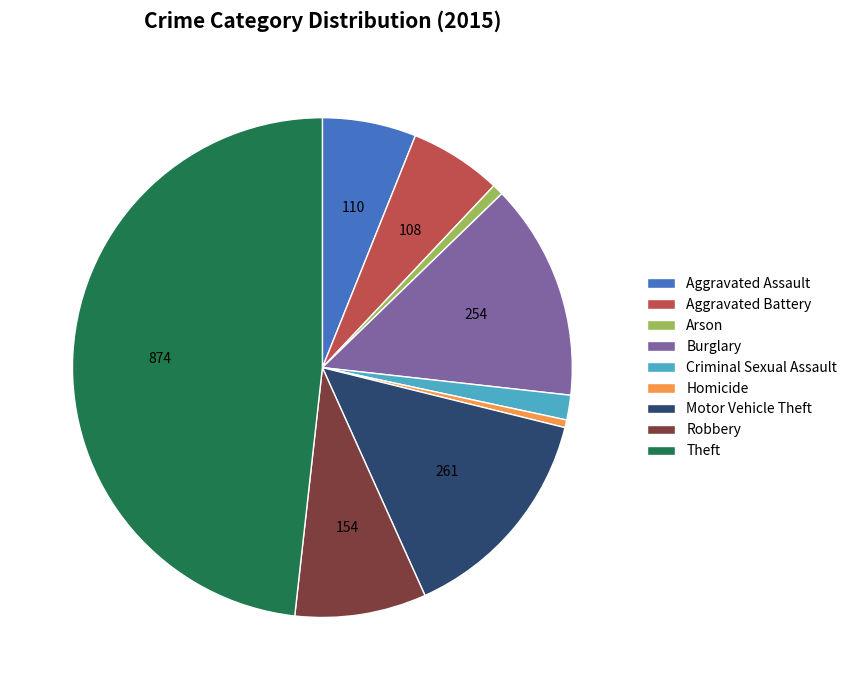

What is the ratio of the value at Arson to the value at Aggravated Assault?

0.1